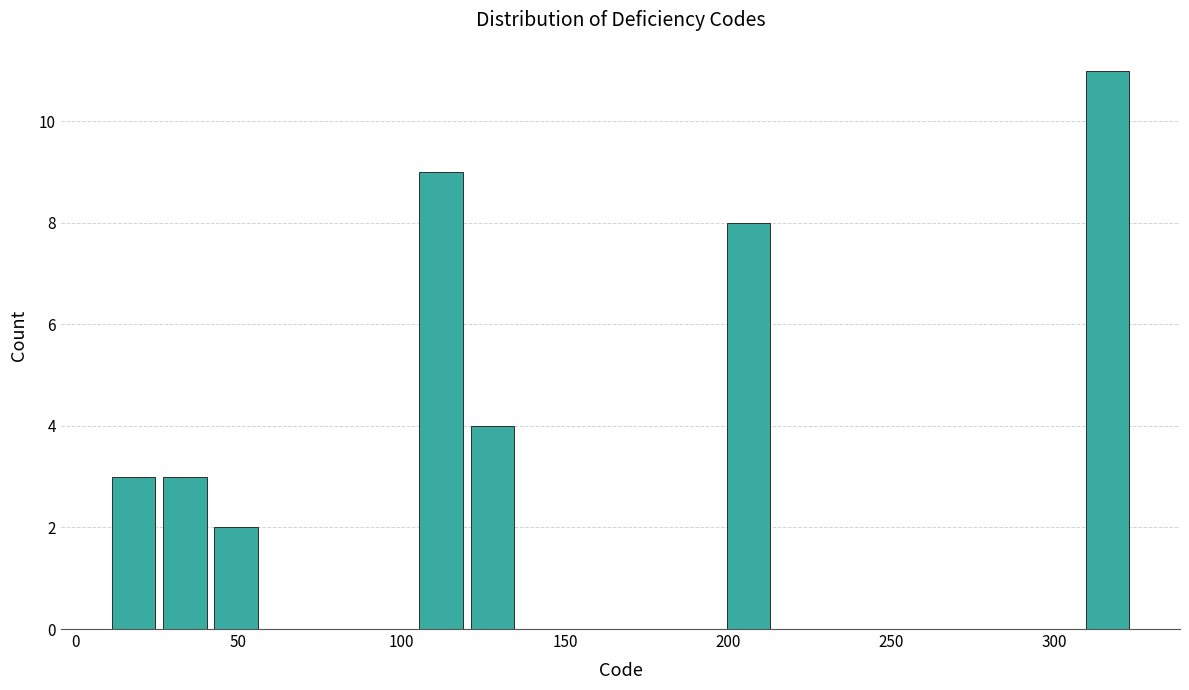

Read against the x-axis, roughly where is the centre of the tallest bar?

315